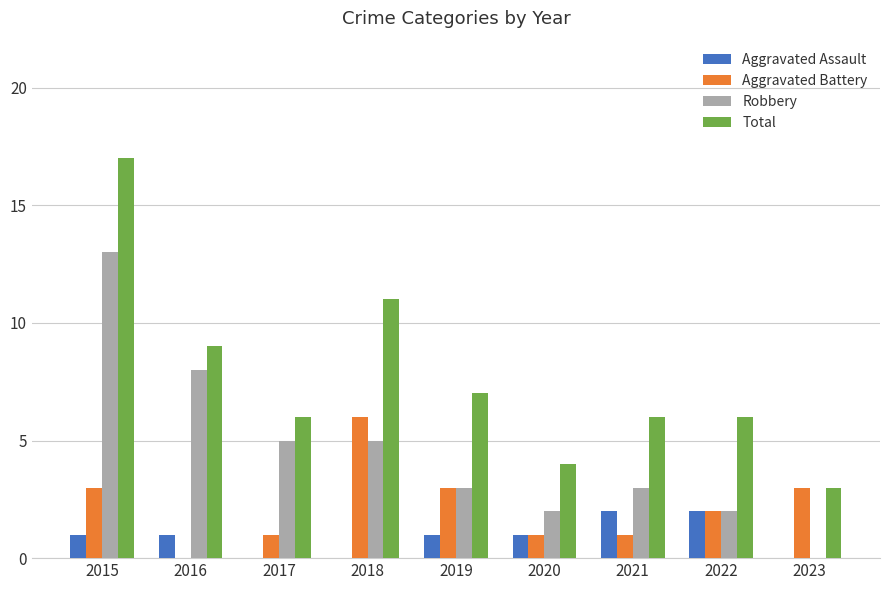

What is the sum of the Total values at 2018 and 2017?

17